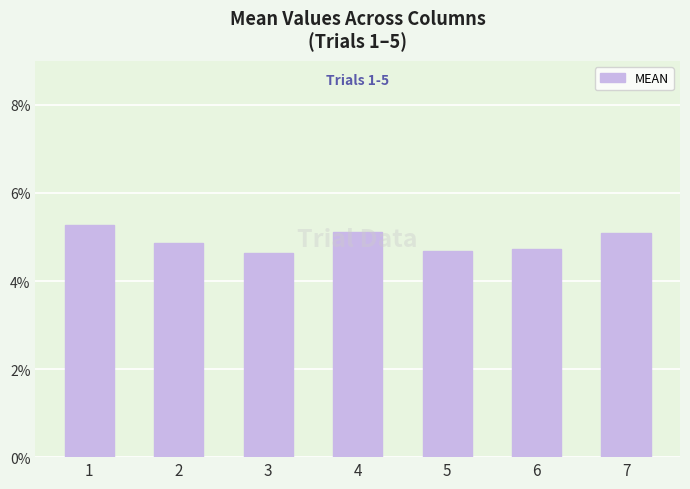

Are the bars horizontal?

No